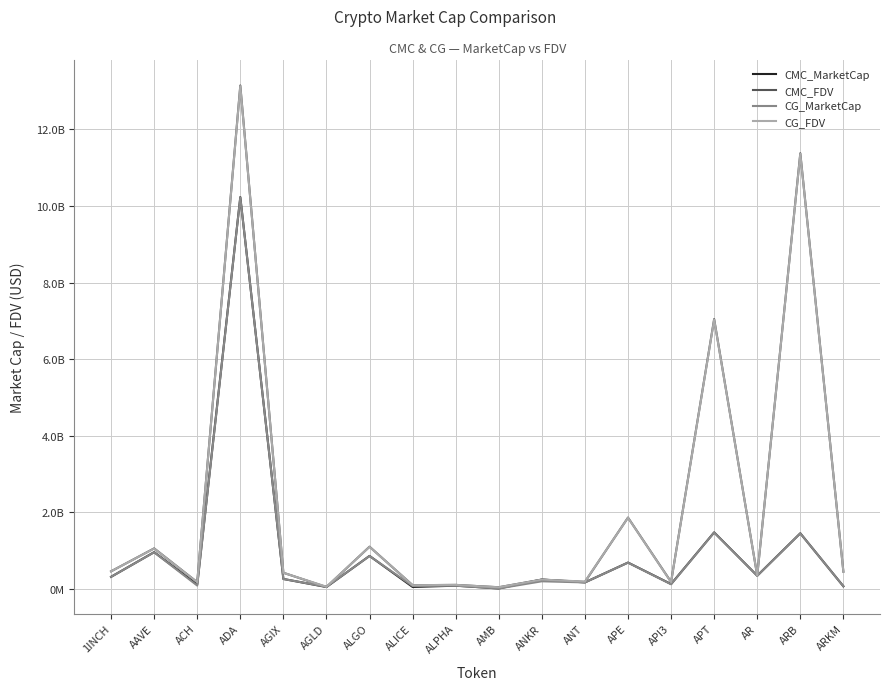

Where is CG_FDV nearest to the value 6586240558?

APT